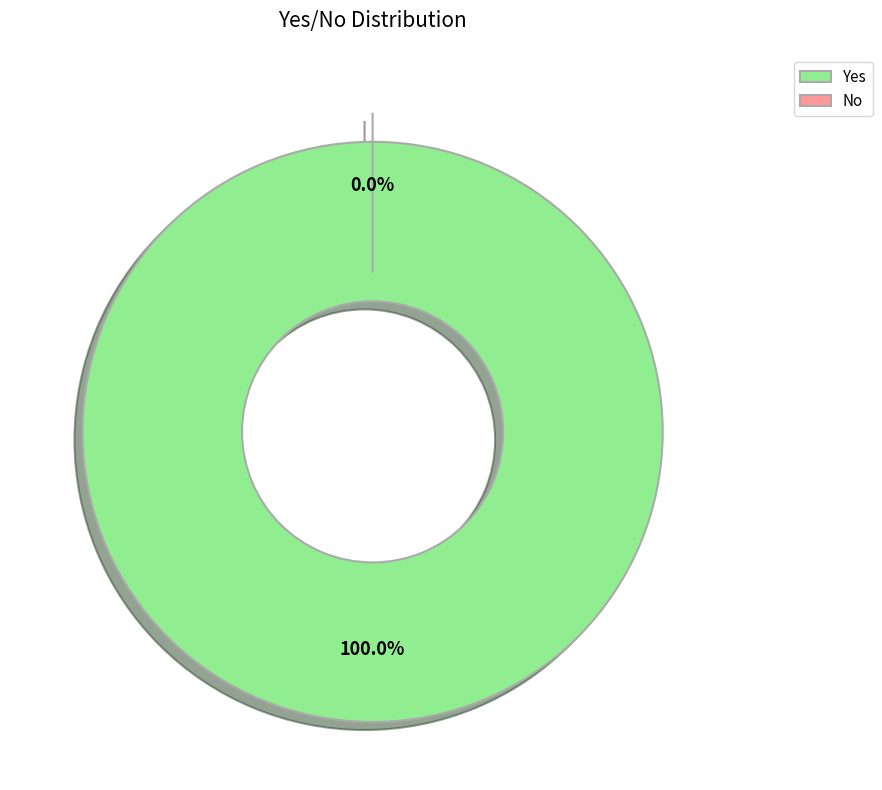

Is there any slice that represents more than half of the pie?

Yes